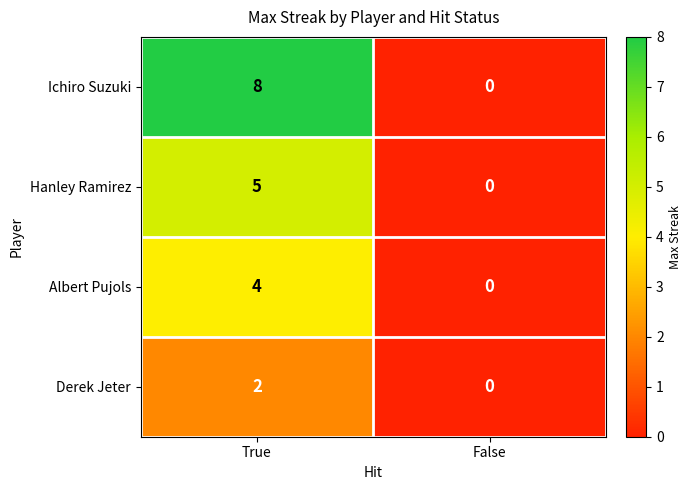

Reading left to right, transcribe all the data shown in this chart.

Ichiro Suzuki: True=8	False=0
Hanley Ramirez: True=5	False=0
Albert Pujols: True=4	False=0
Derek Jeter: True=2	False=0